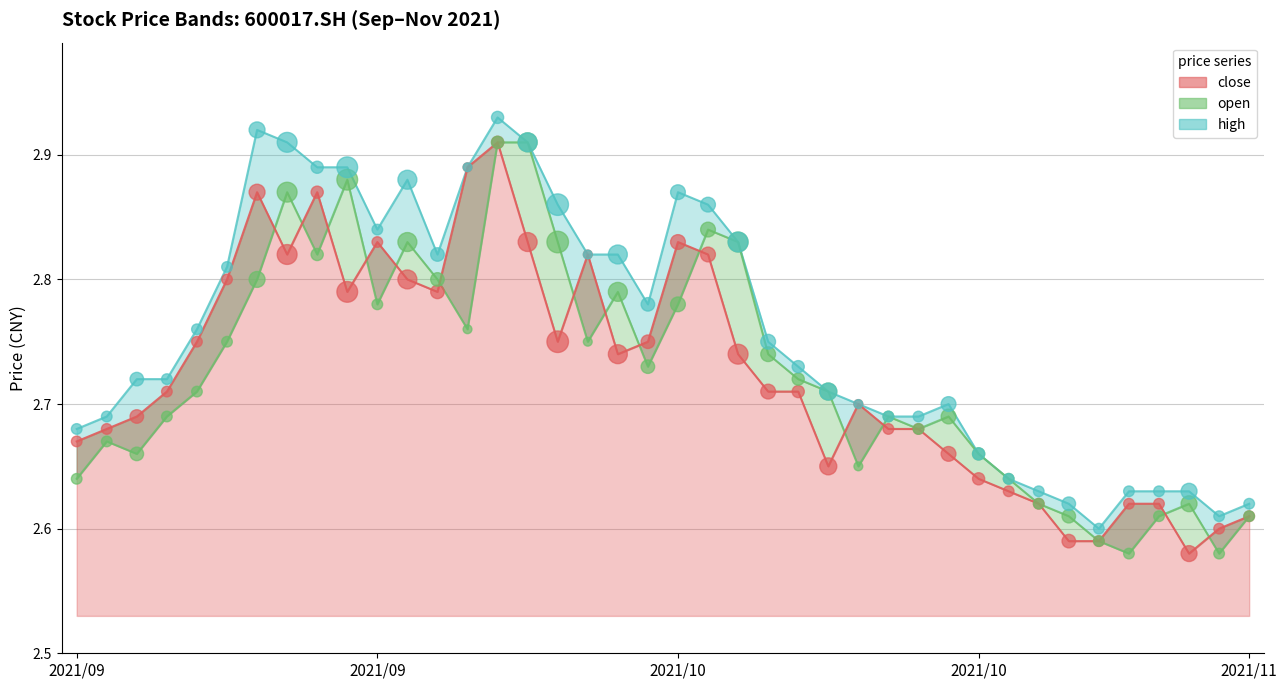

What are all the series names shown in the legend?

close, open, high